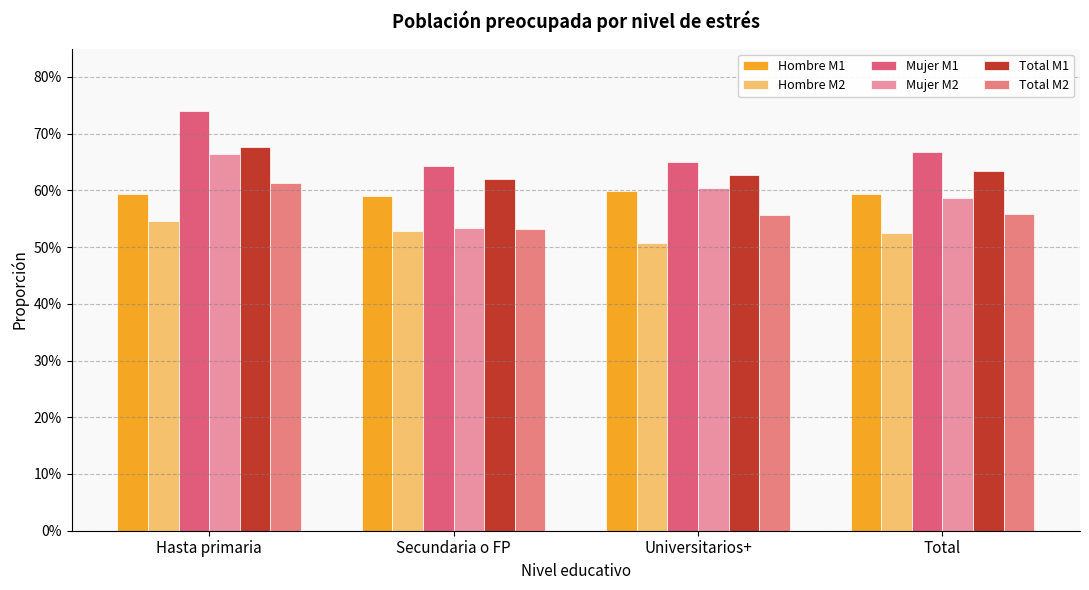

Are the bars grouped side by side (vs. stacked)?

Yes